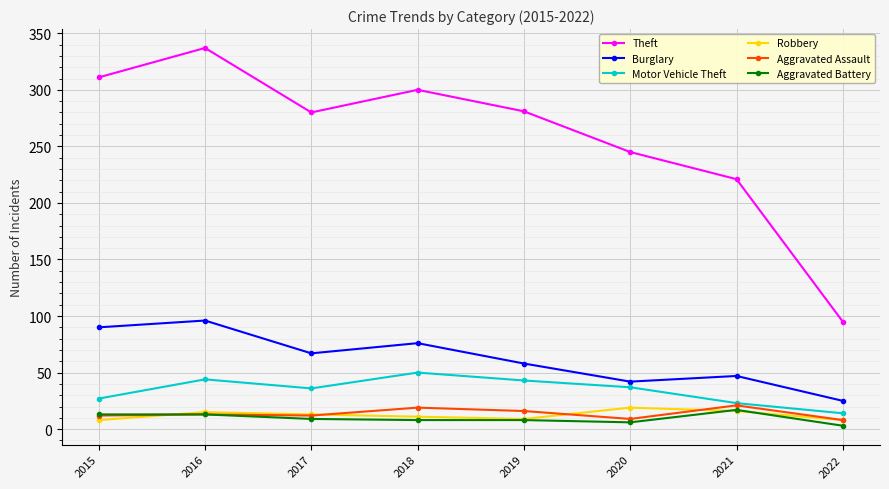

Which series has the largest range (max minus min)?

Theft